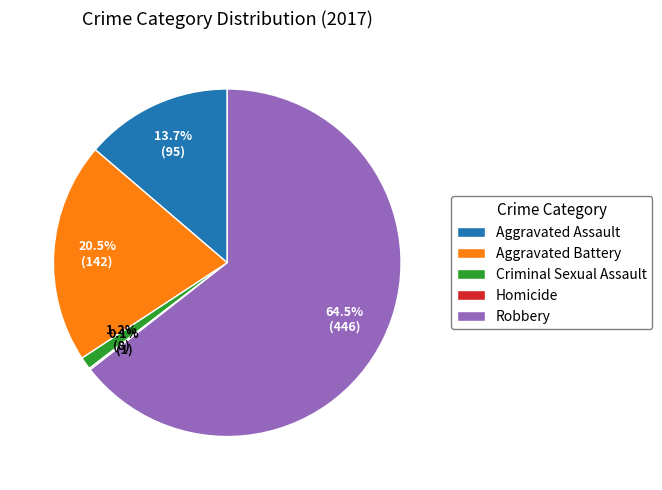

What is the ratio of the value at Aggravated Assault to the value at Aggravated Battery?

0.7